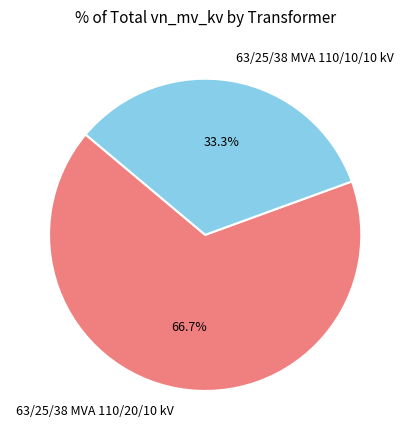

What is the ratio of the value at 63/25/38 MVA 110/20/10 kV to the value at 63/25/38 MVA 110/10/10 kV?

2.0